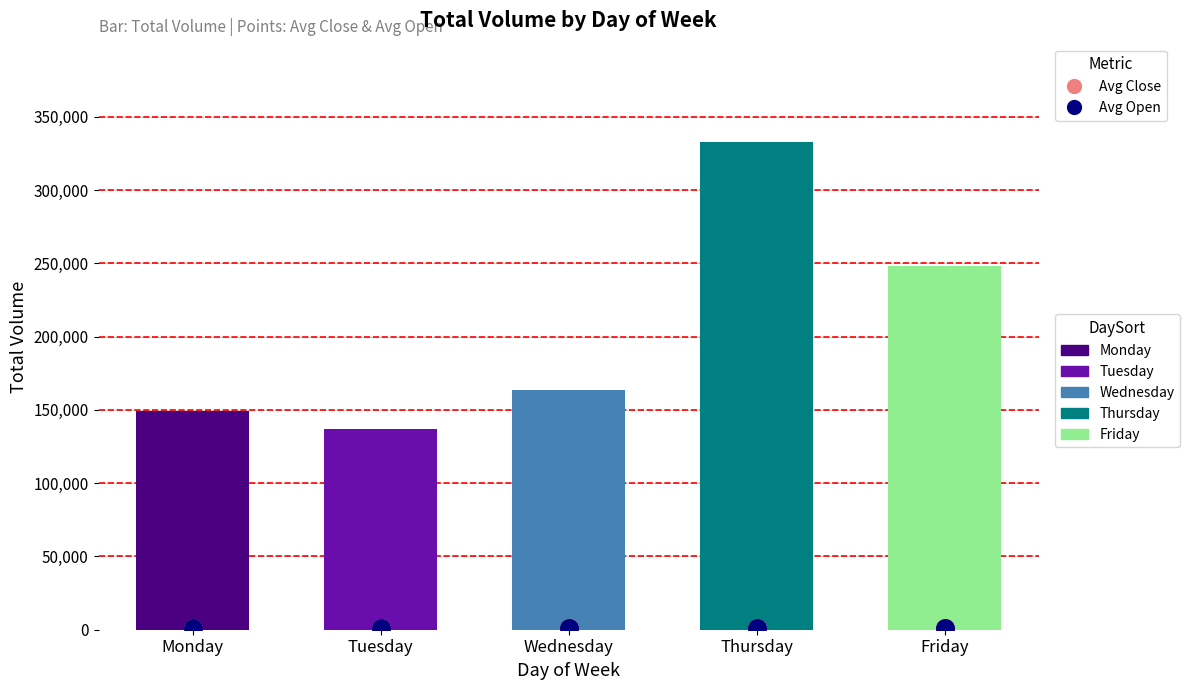

Which series has the largest Y range (max minus min)?

Avg Open